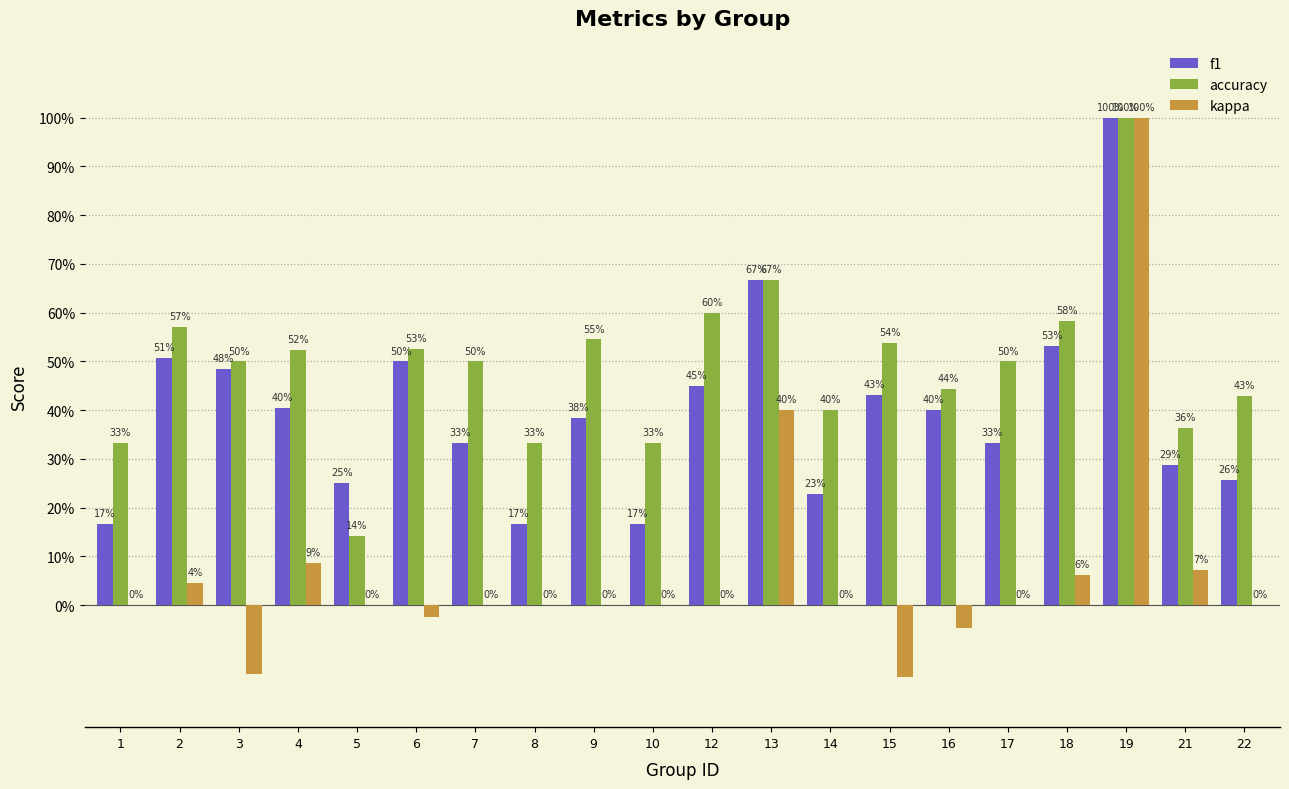

Is the value of accuracy at 12 greater than the value of f1 at 6?

Yes